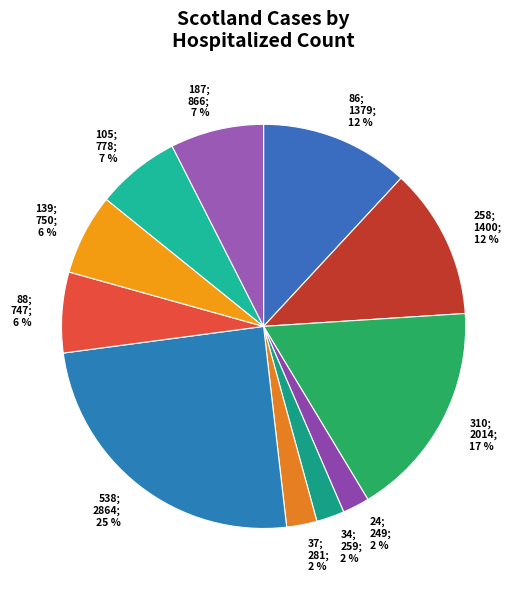

Does any single category account for the majority?

No